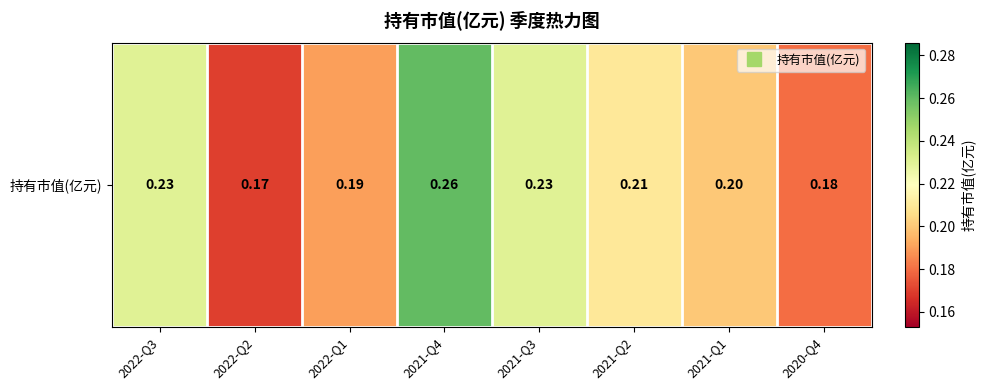

Reading left to right, extract all data points from this chart.

2022-Q3=0.2	2022-Q2=0.2	2022-Q1=0.2	2021-Q4=0.3	2021-Q3=0.2	2021-Q2=0.2	2021-Q1=0.2	2020-Q4=0.2